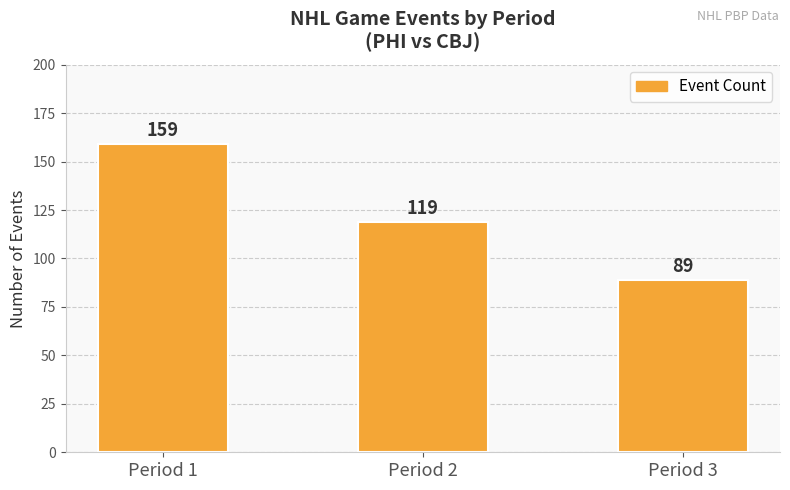

What is the value of the 3rd bar from the left?

89